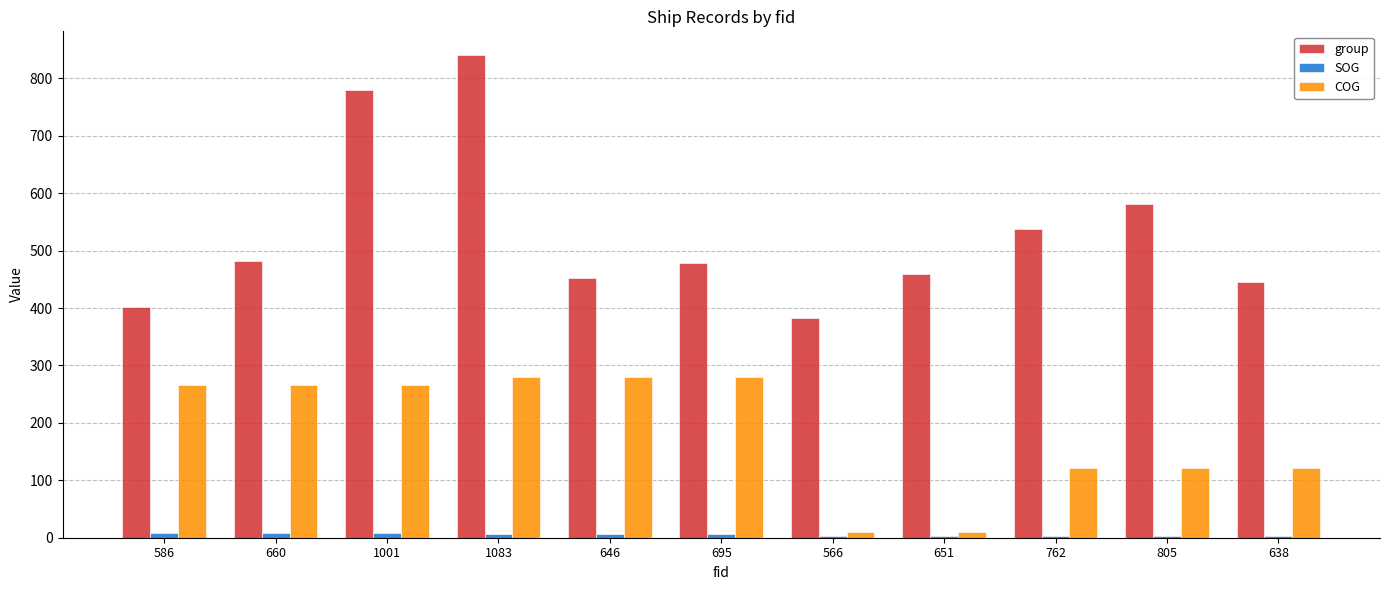

What is the sum of all COG values?

2022.2